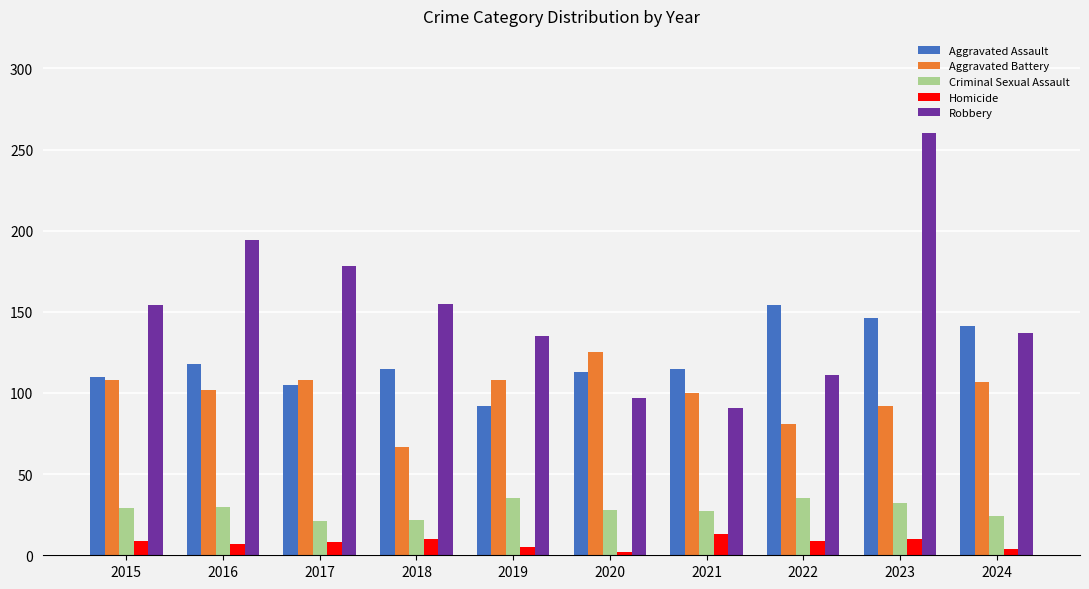

Rank the series by their maximum value, from highest to lowest.

Robbery, Aggravated Assault, Aggravated Battery, Criminal Sexual Assault, Homicide